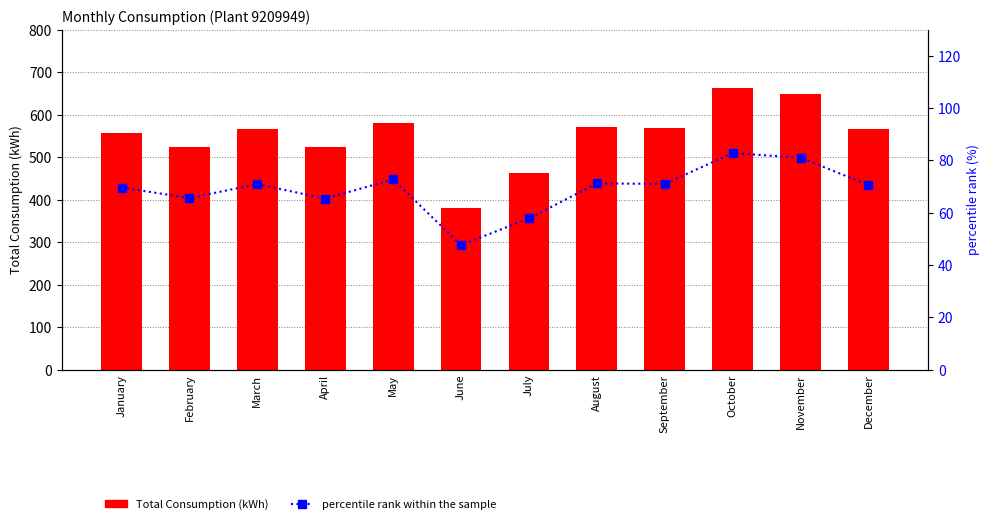

List the labels in order of Total Consumption (kWh) value, largest first.

October, November, May, August, September, March, December, January, February, April, July, June